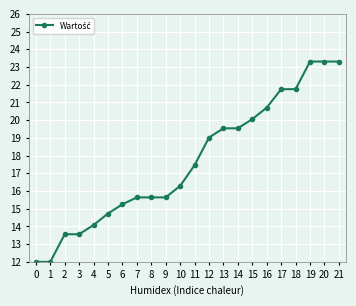

Does the chart have visible grid lines?

Yes